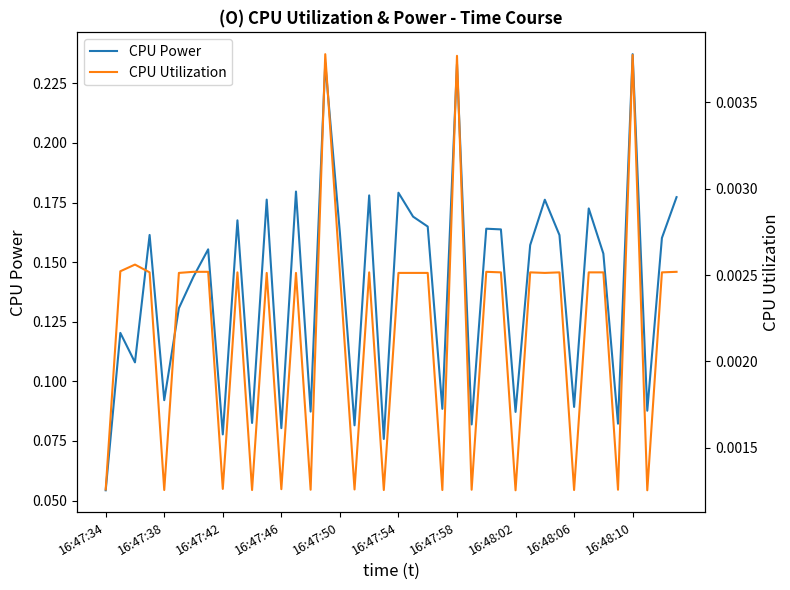

True or false: CPU Utilization and CPU Power cross at least once.

False